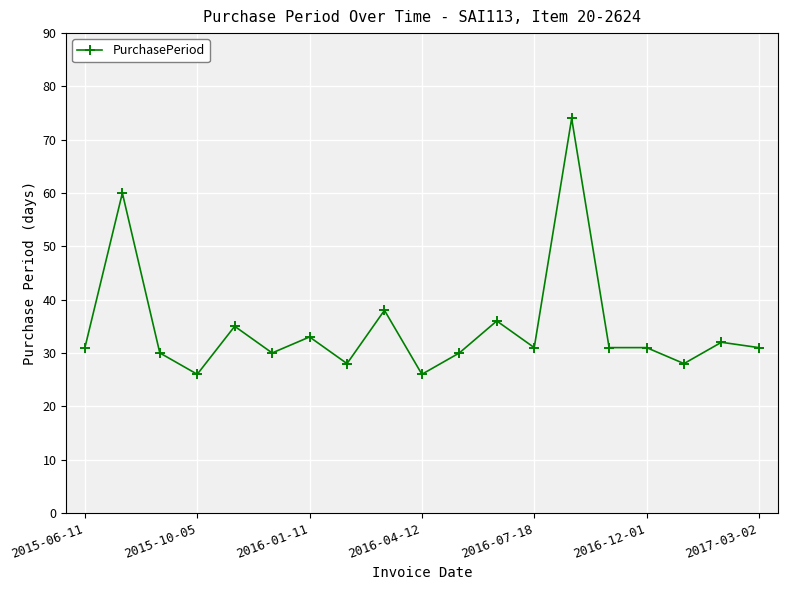

What is the difference between the maximum and second lowest values?

48